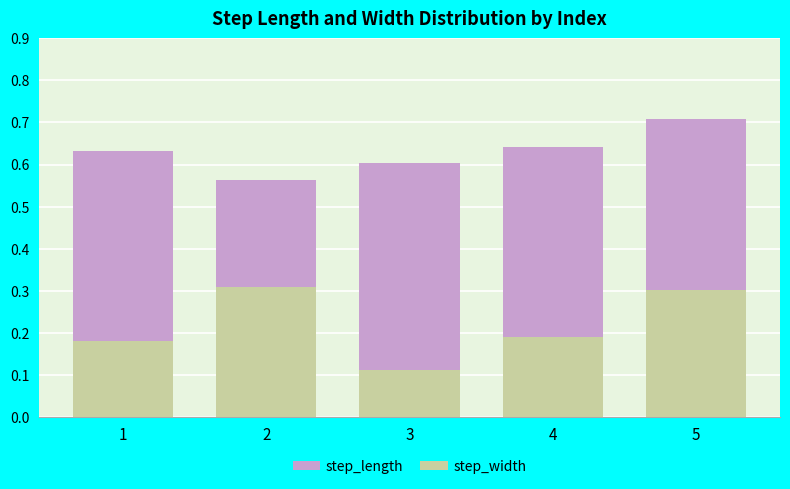

How many distinct data groups are displayed?

2